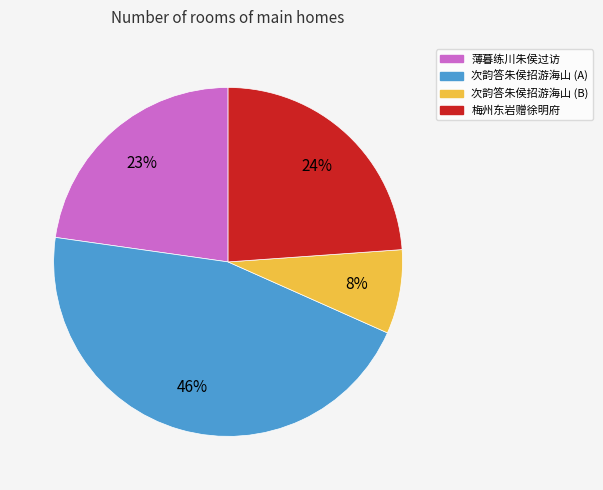

Is there a majority slice in this chart?

No